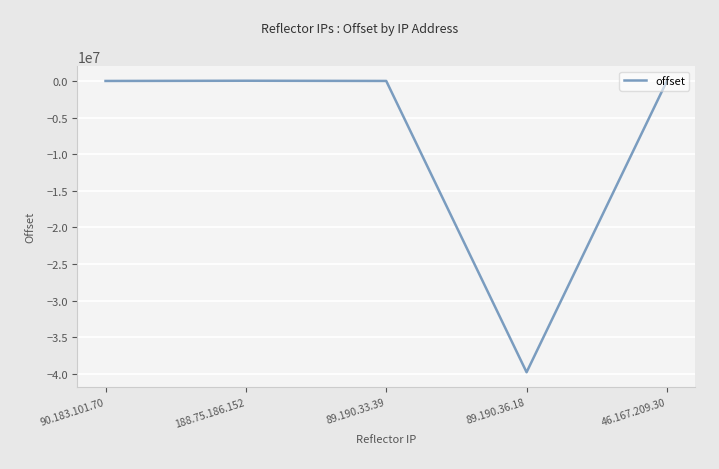

Is it true that the value at 89.190.36.18 is -68513811?

False